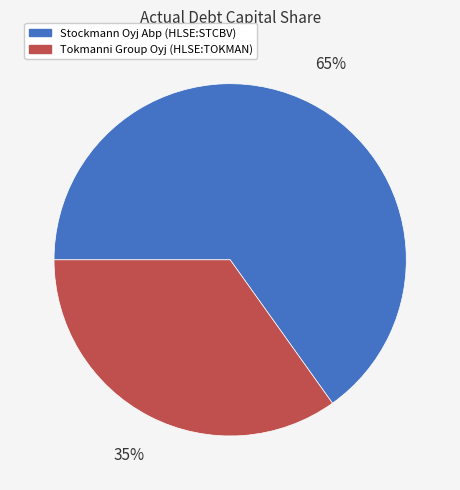

To the nearest percent, what is the average slice percentage?

50%